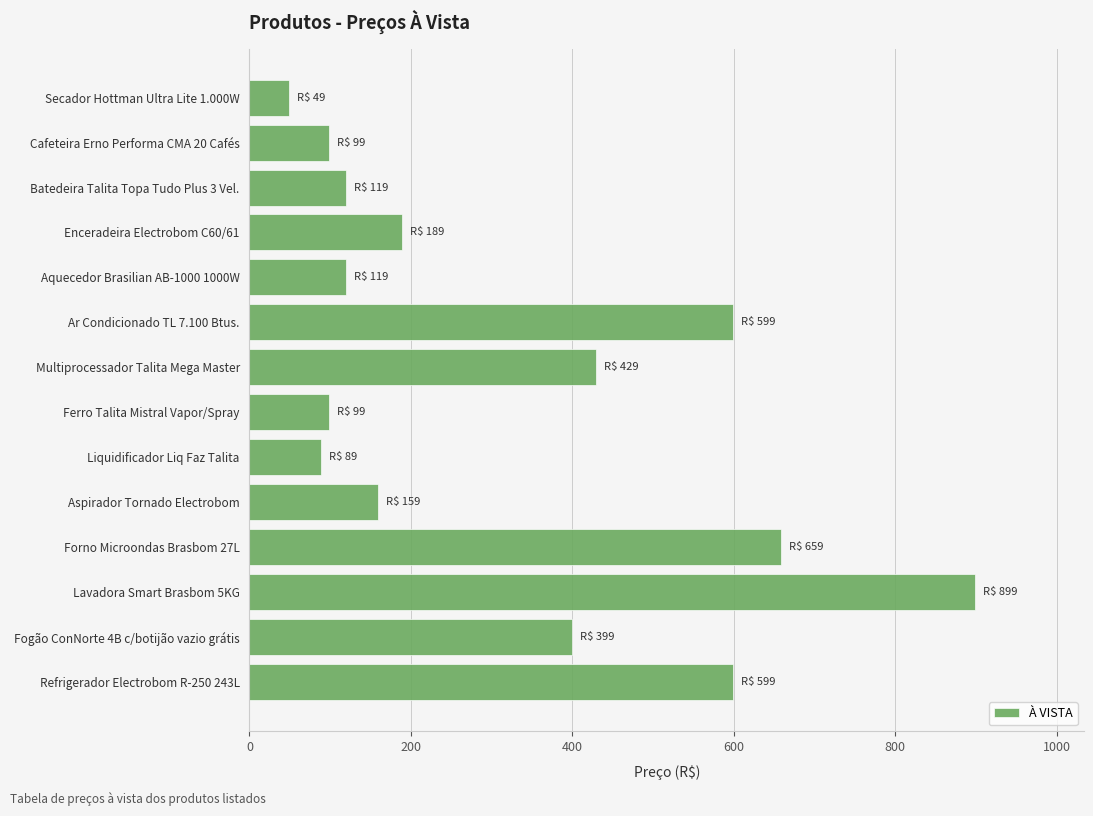

What is the approximate value at Ar Condicionado TL 7.100 Btus., to the nearest 10?

600